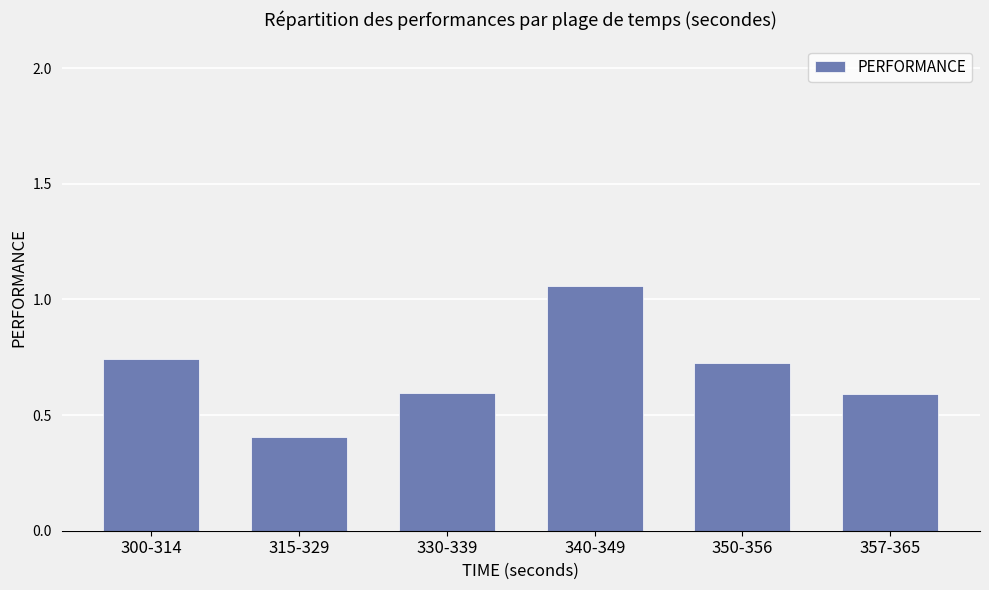

The value at 300-314 is 0.4. True or false?

False